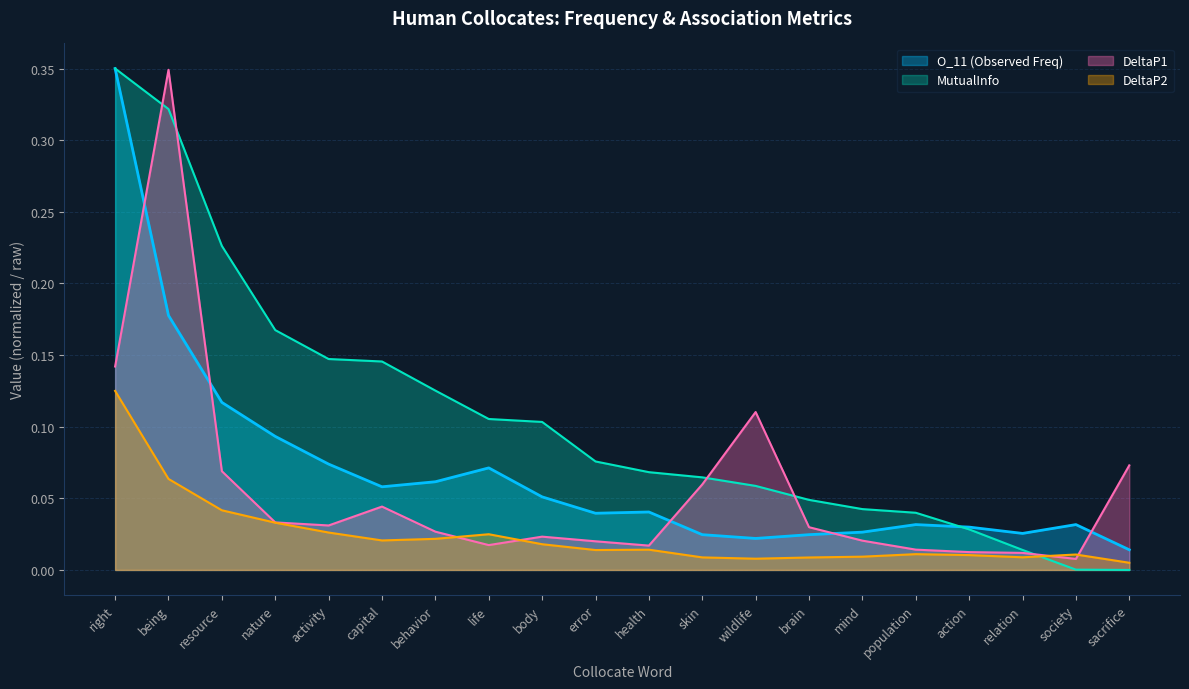

What is the value of the MutualInfo point at the 7th from the left?

0.1